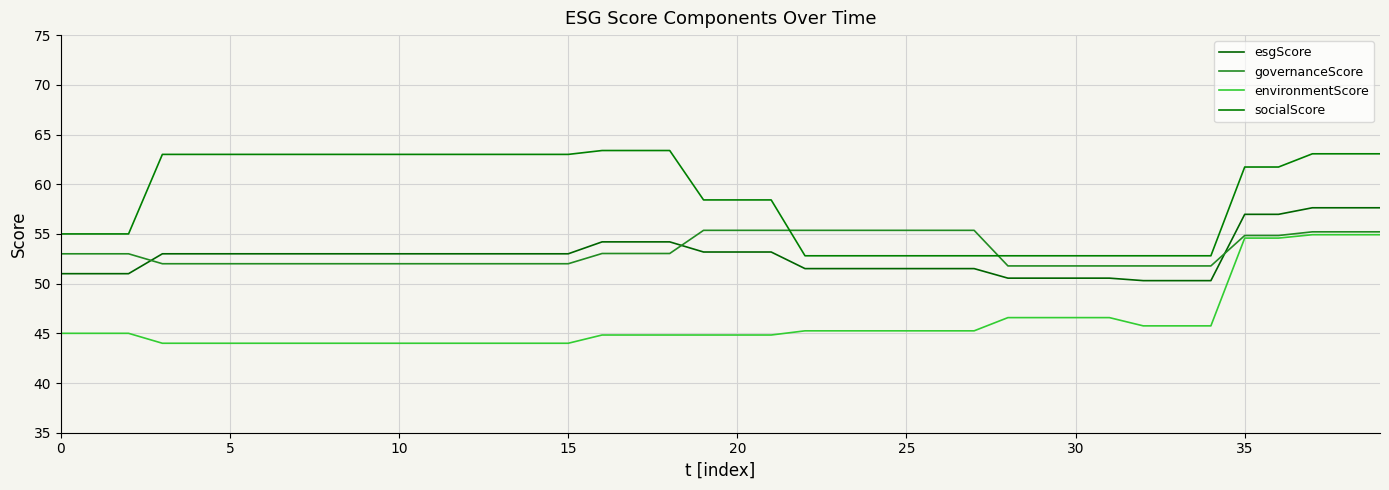

Does the chart have visible grid lines?

Yes